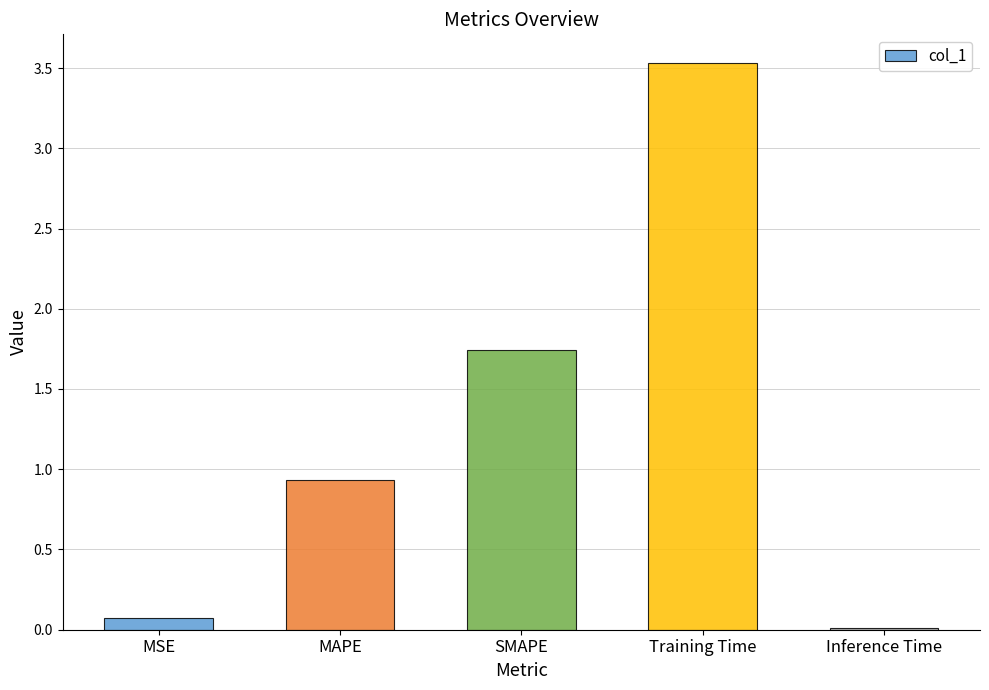

At which label is the value closest to 1?

MAPE